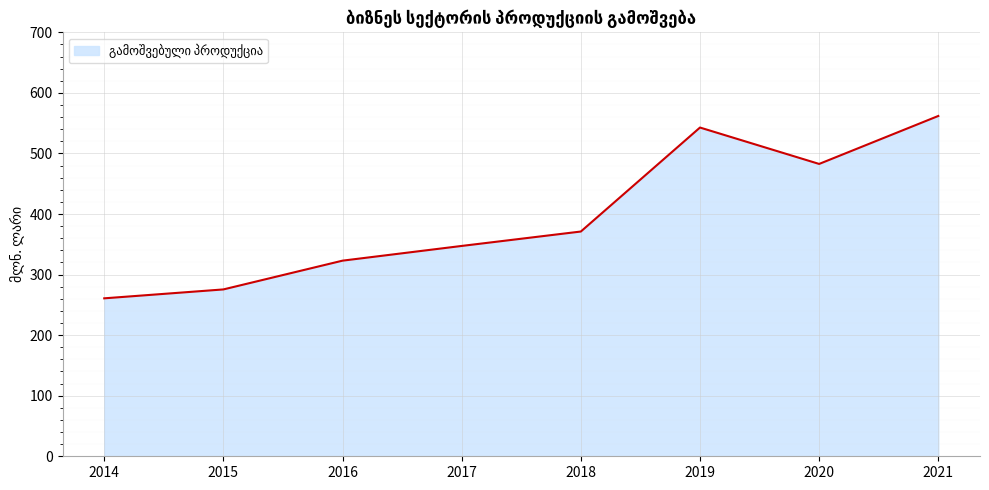

Count the number of categories in the chart.

8